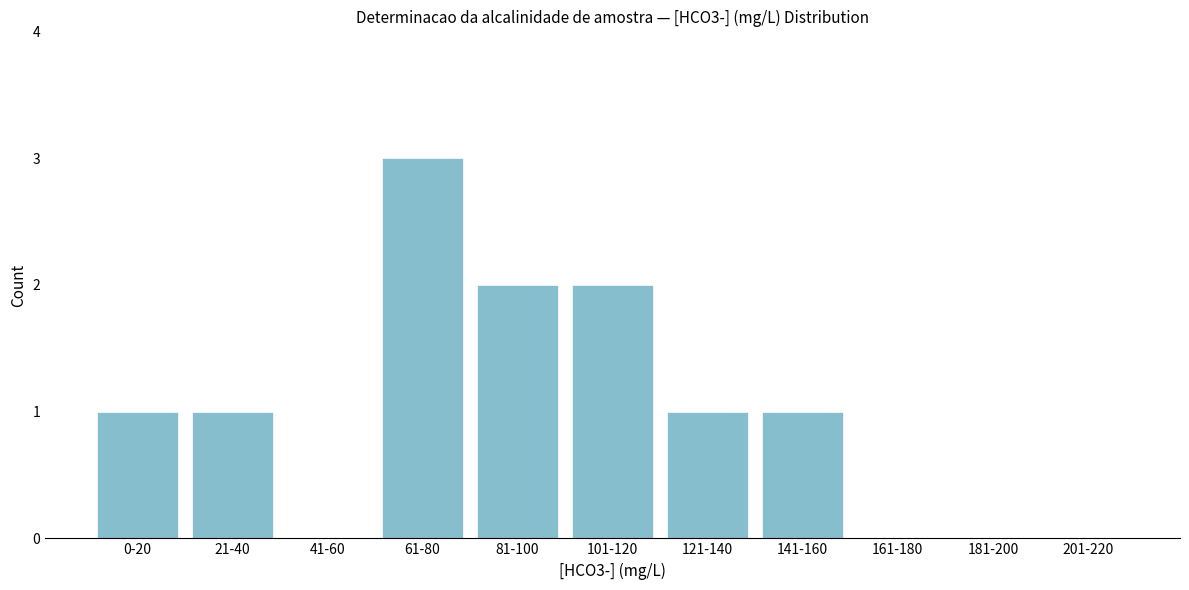

Reading left to right, what are all the values shown in this chart?

0-20=1	21-40=1	41-60=0	61-80=3	81-100=2	101-120=2	121-140=1	141-160=1	161-180=0	181-200=0	201-220=0